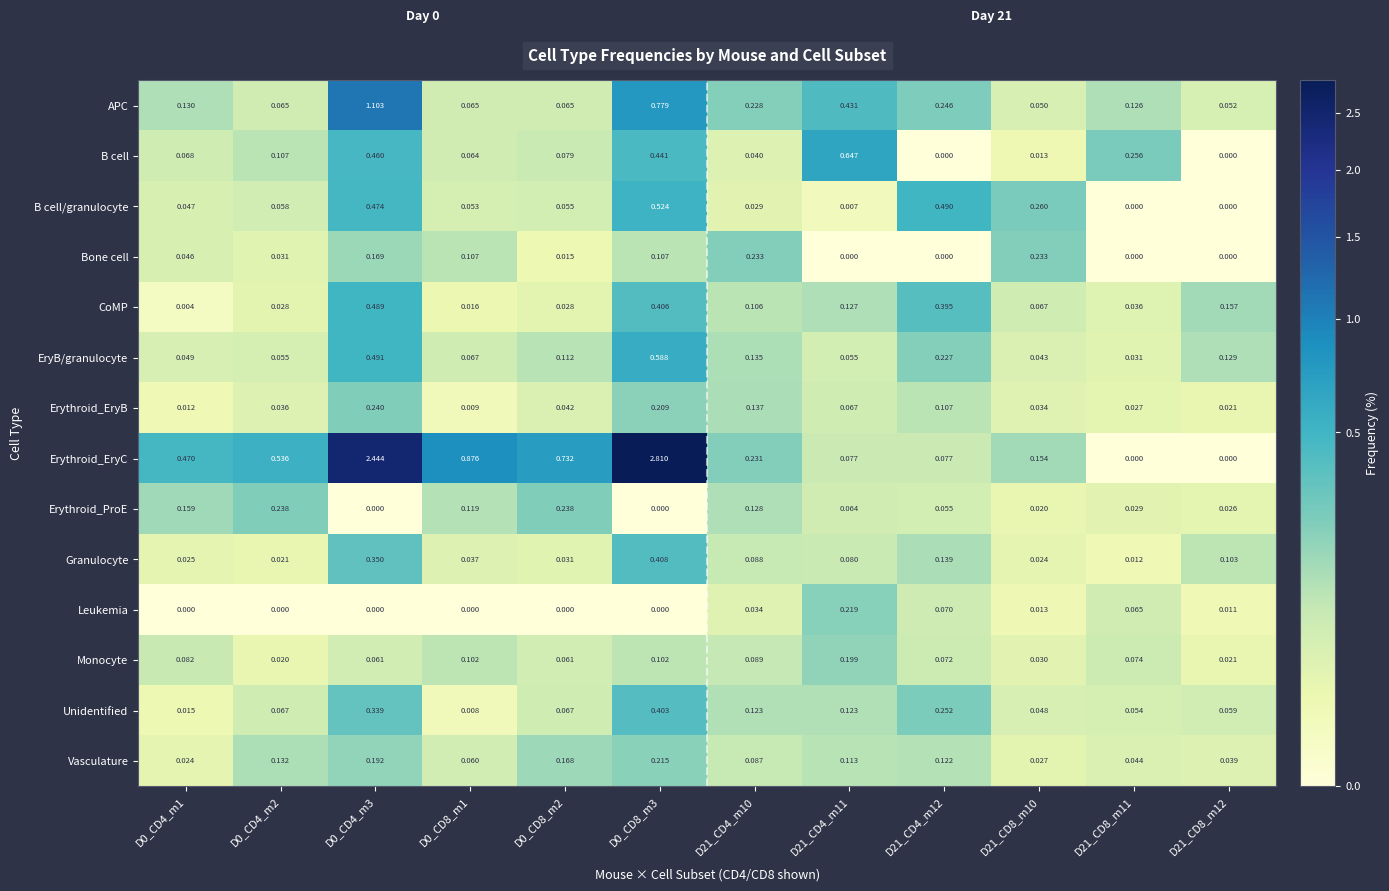

Rank the series by their maximum value, from lowest to highest.

Monocyte, Vasculature, Leukemia, Bone cell, Erythroid_ProE, Erythroid_EryB, Unidentified, Granulocyte, CoMP, B cell/granulocyte, EryB/granulocyte, B cell, APC, Erythroid_EryC